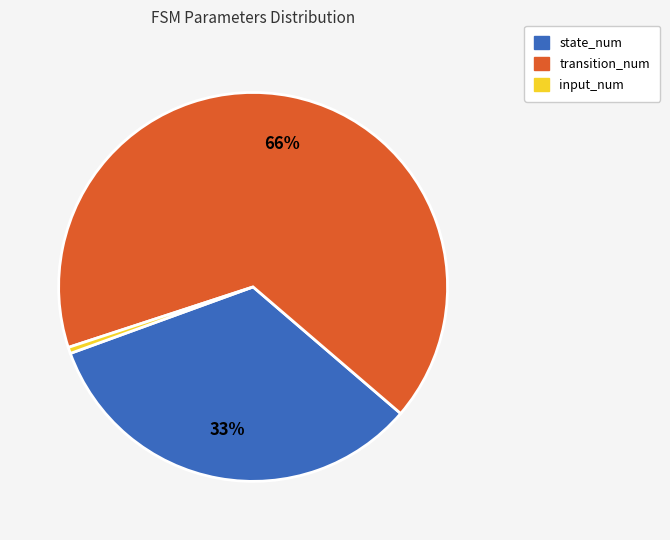

To the nearest percent, what portion does input_num represent?

1%